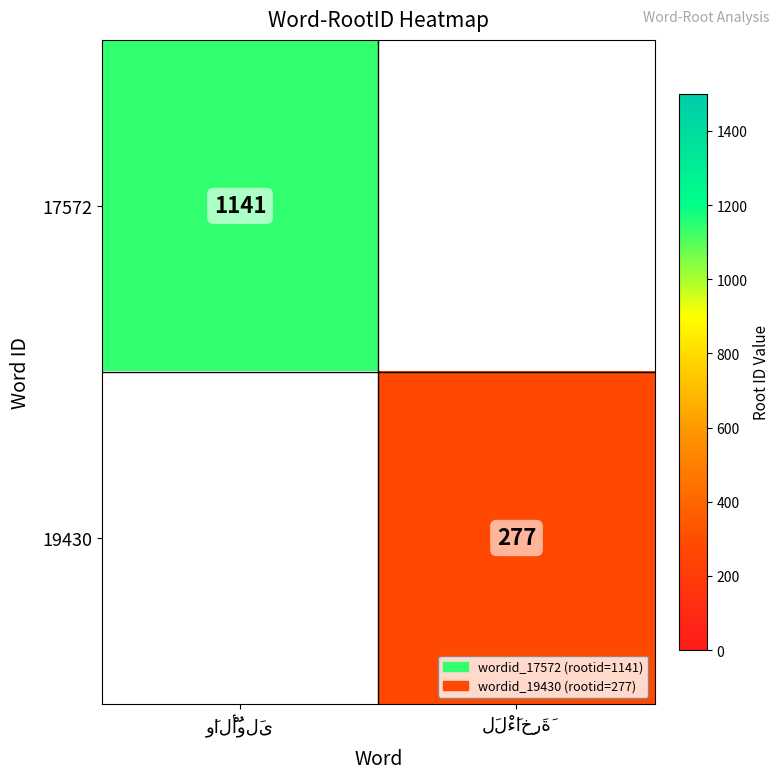

How many distinct data groups are displayed?

2